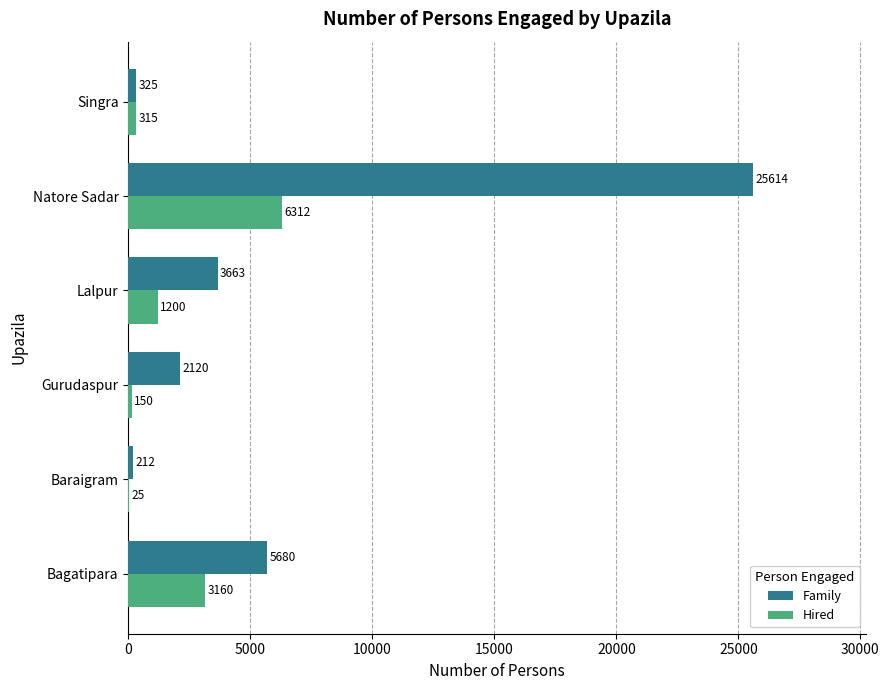

At which label does Hired reach its peak?

Natore Sadar